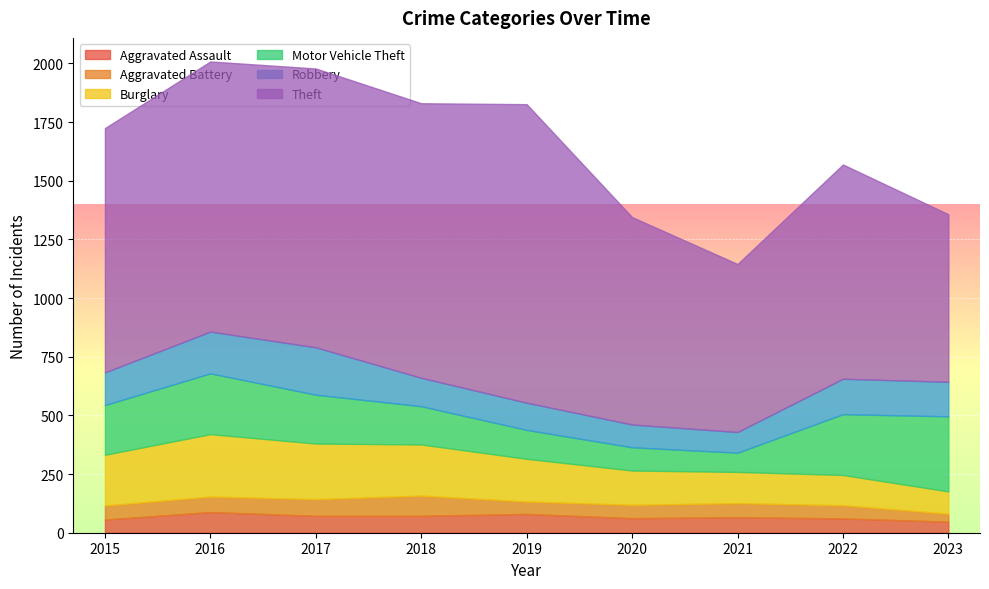

Rank the categories by Burglary value from lowest to highest.

2023, 2022, 2021, 2020, 2019, 2015, 2018, 2017, 2016